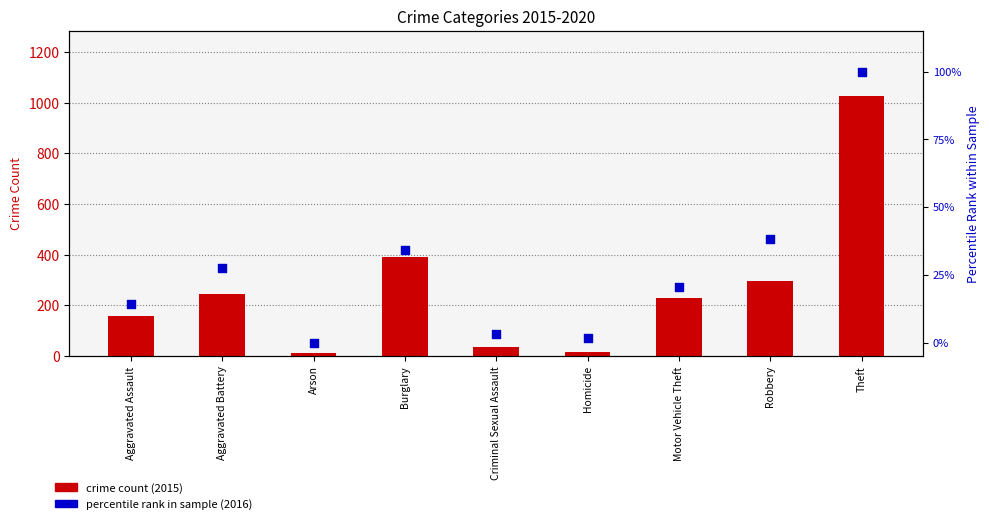

Is the value of crime count (2015) at Arson greater than the value of percentile rank in sample (2016) at Homicide?

Yes